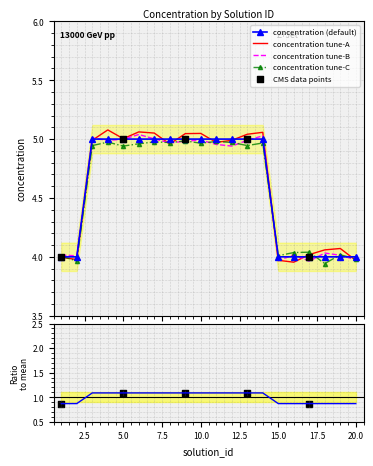

Which has a higher value, 10 or 8?

10